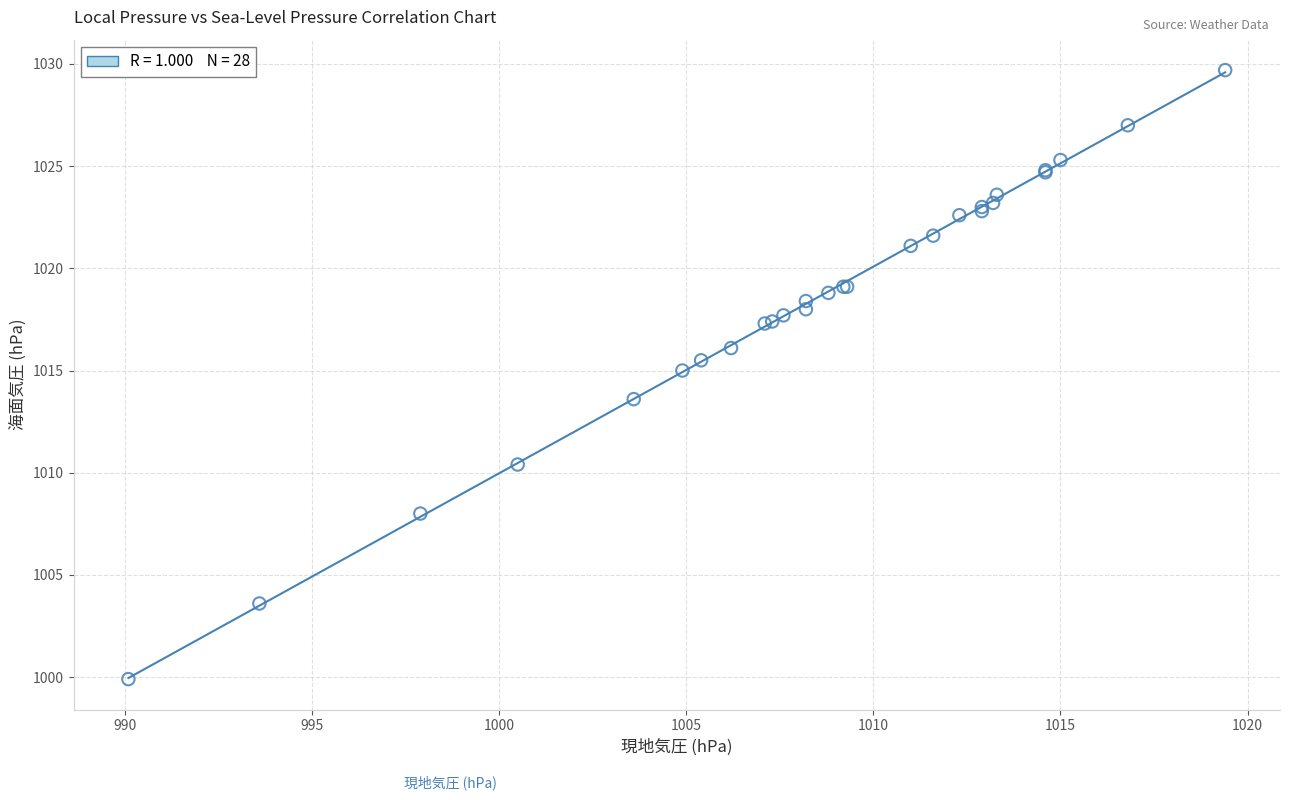

What Y value in the scatter plot is closest to 1014?

1013.6